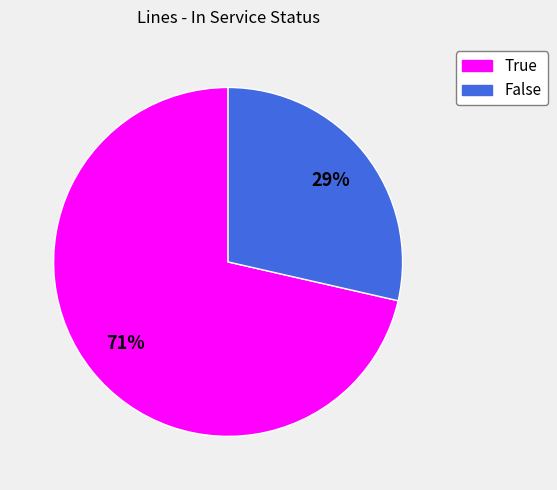

Rank the categories by value from lowest to highest.

False, True